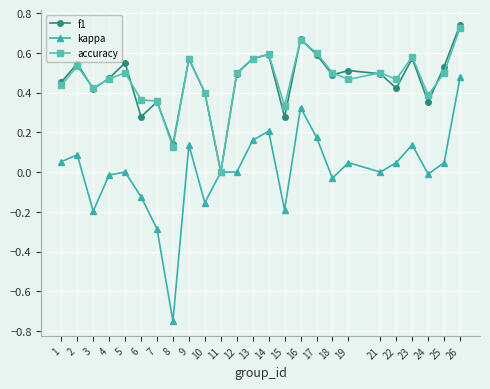

Which series changed the most between 21 and 23?

kappa